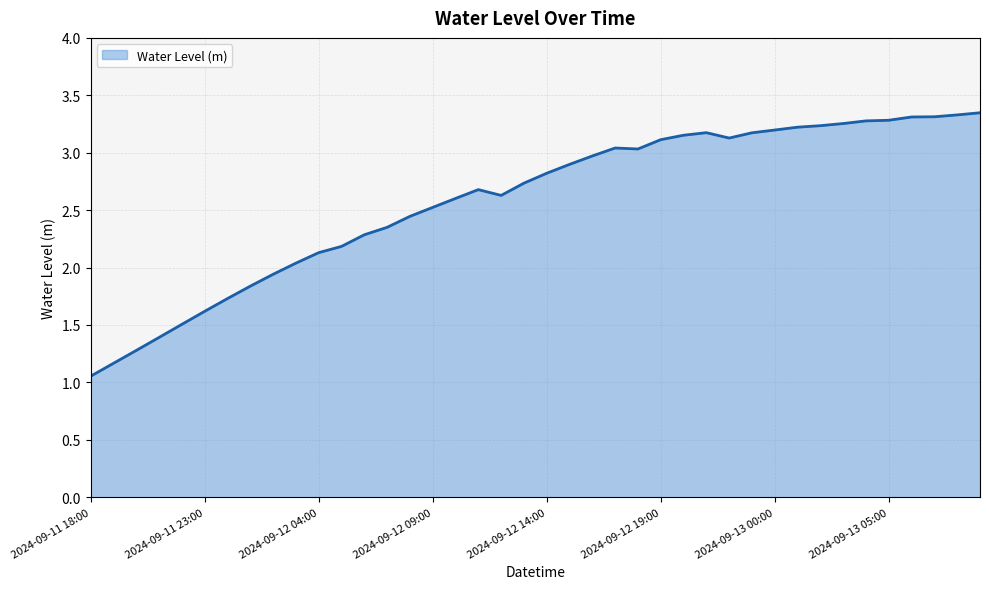

True or false: there are more than 0 points higher than both neighbors.

True